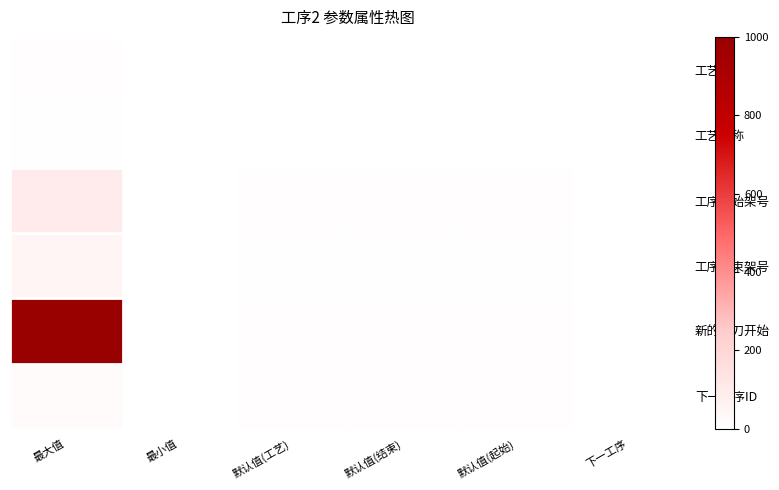

Reading left to right, extract all data points from this chart.

row_0: 10	1	1	1	1	1
row_1: 6	1	1	1	1	1
row_2: 100	3	10	10	10	1
row_3: 50	1	6	6	6	1
row_4: 1000	1	10	10	10	1
row_5: 20	1	10	10	10	1